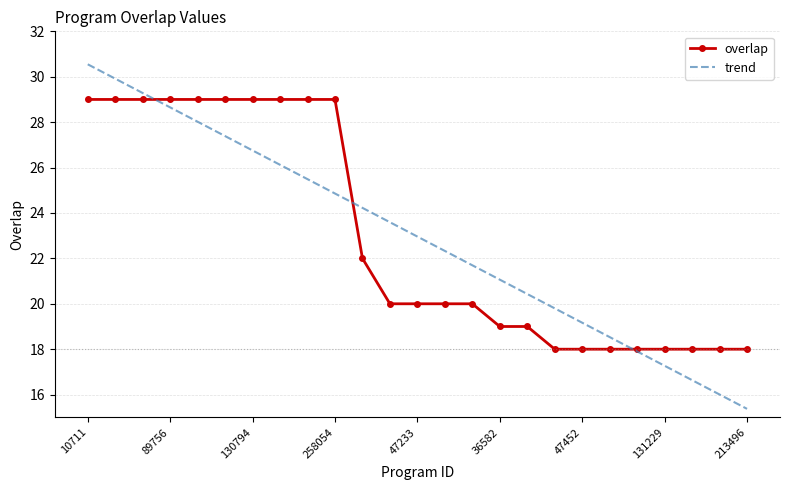

What is the maximum value for trend?

30.5